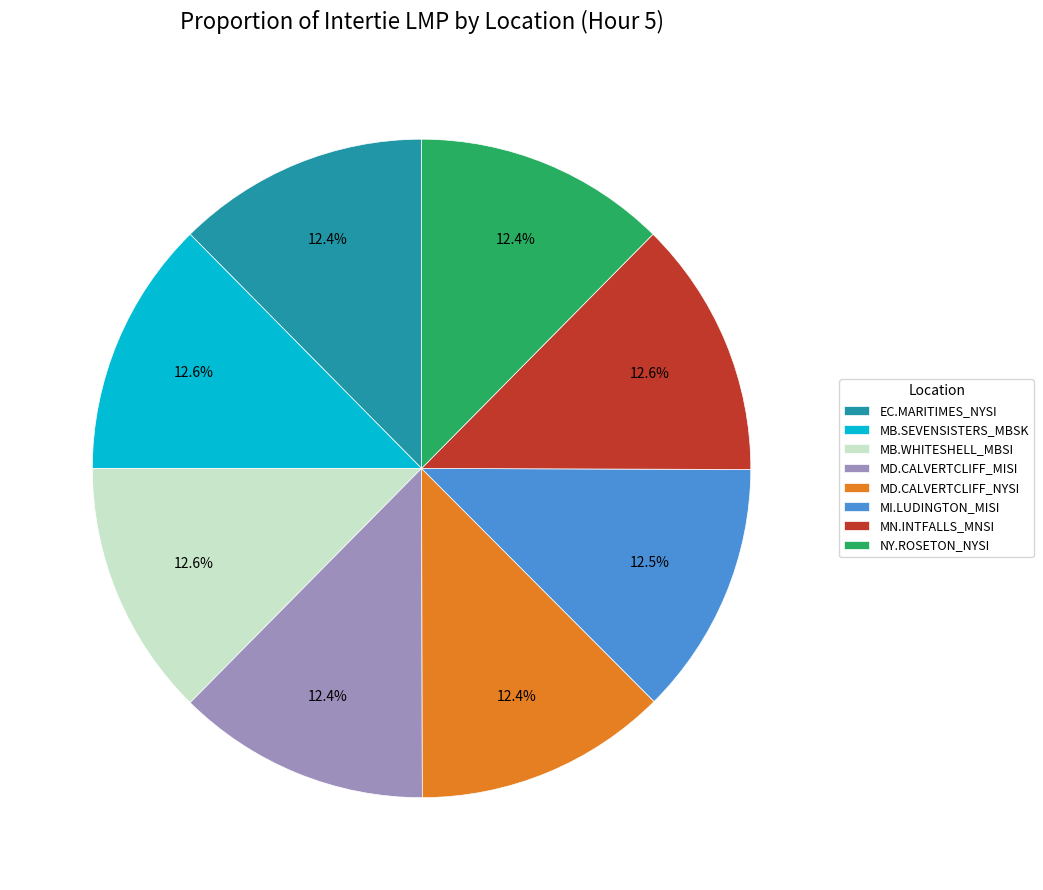

Does MD.CALVERTCLIFF_NYSI account for over 50% of the chart?

No